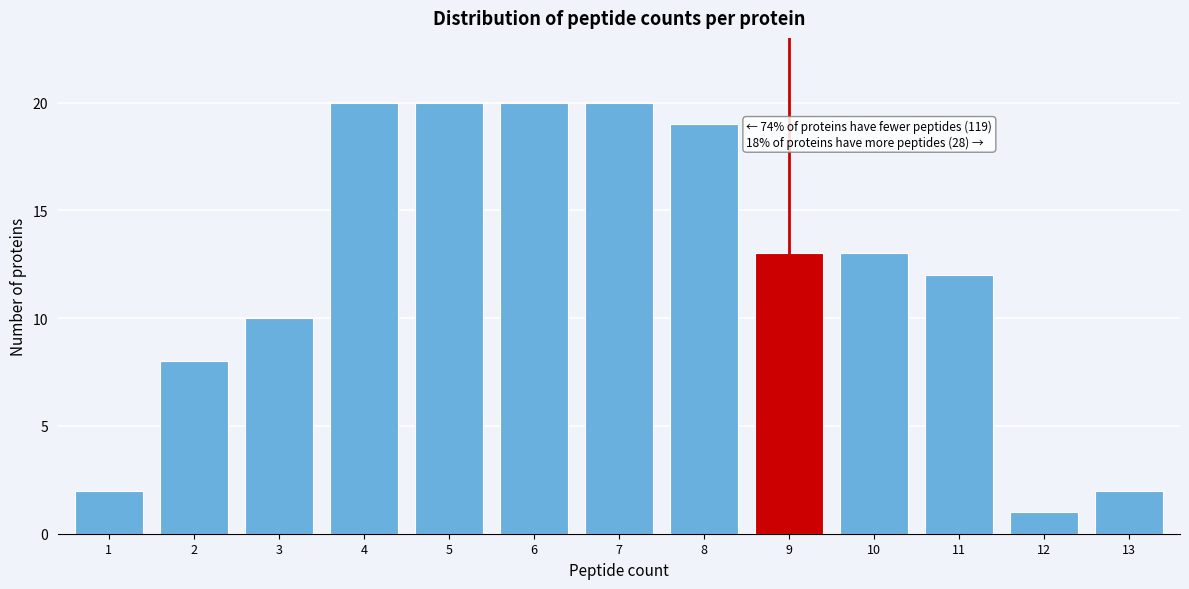

Reading right to left, transcribe all the data shown in this chart.

2	1	12	13	13	19	20	20	20	20	10	8	2